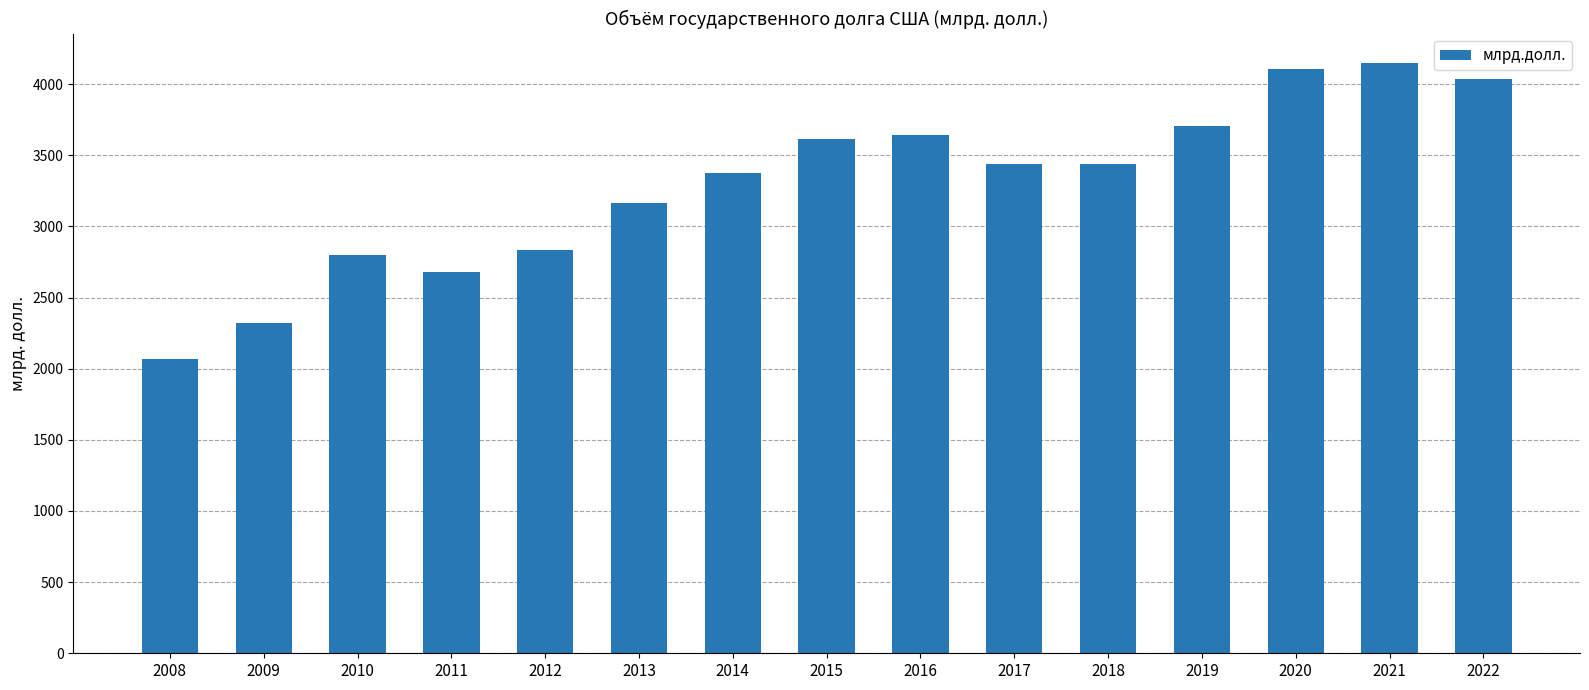

The chart shows a value of 3163.1 at 2013. True or false?

True